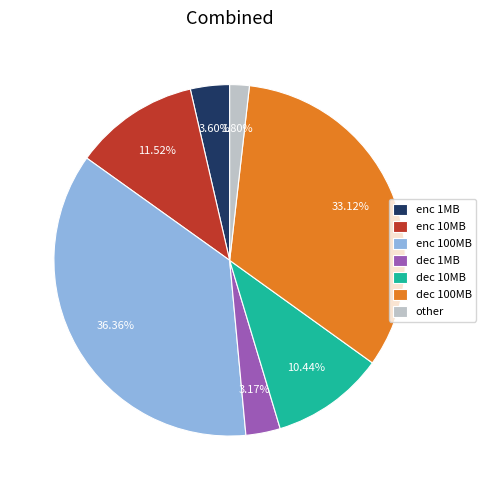

Which has a higher value, dec 1MB or other?

dec 1MB